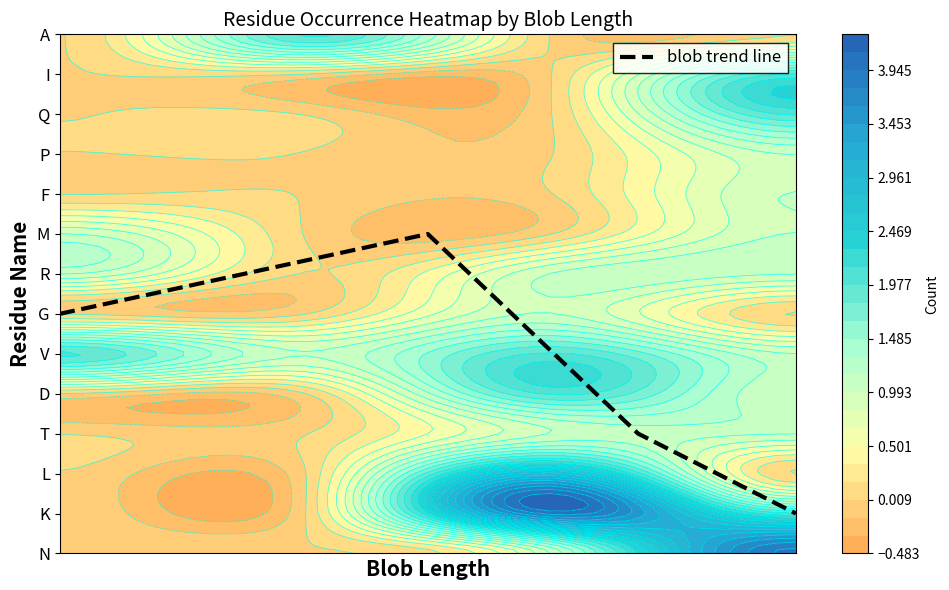

Reading right to left, extract all data points from this chart.

1	3	8	6